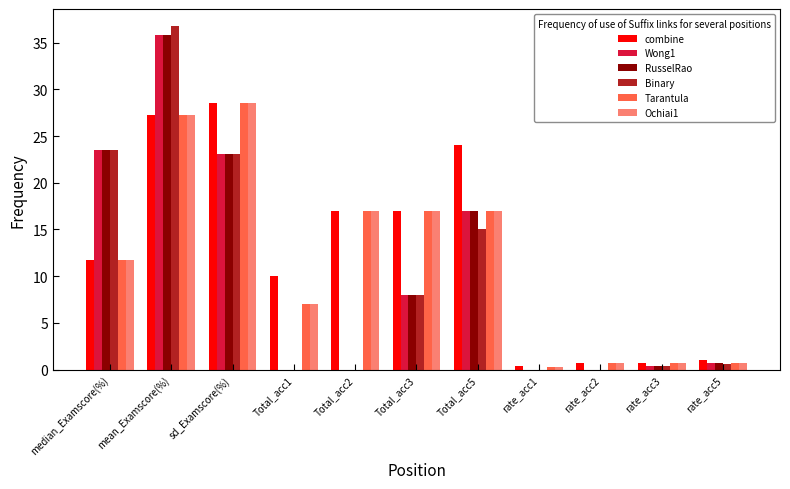

True or false: Wong1 has a value of 3.8 at Total_acc3.

False